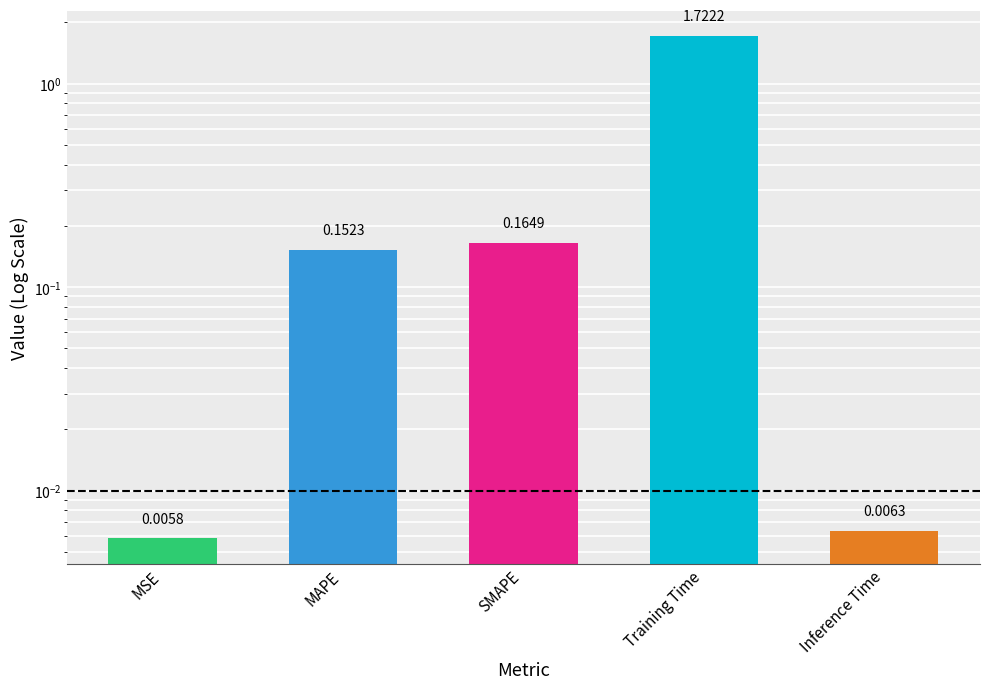

Is it true that the value at SMAPE is 0.1?

False